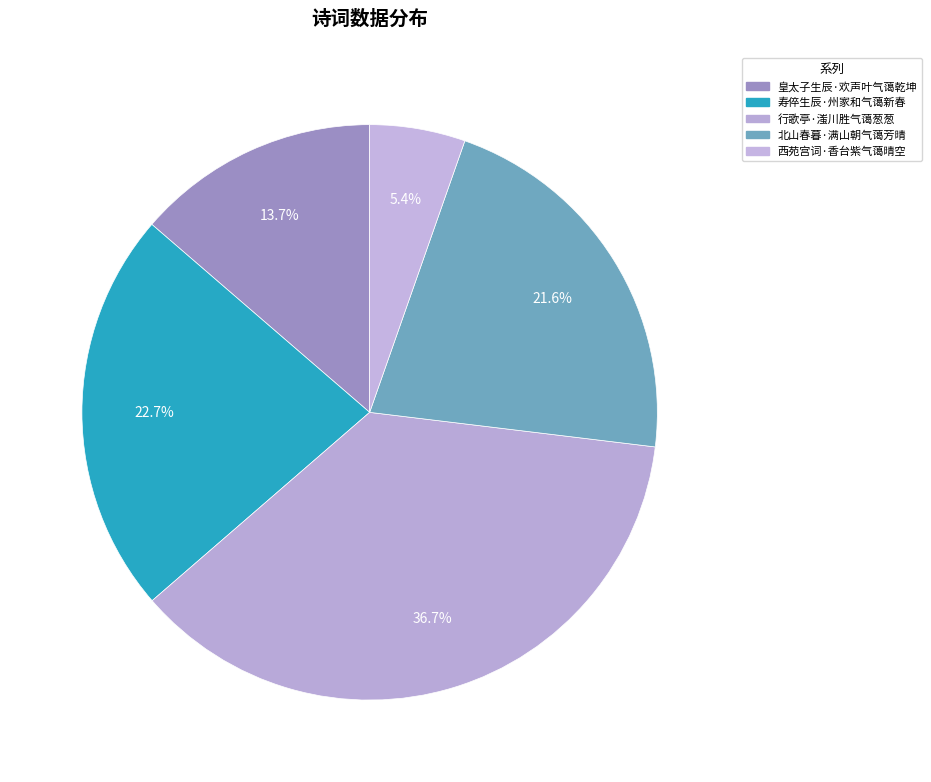

What is the change in value from 皇太子生辰·欢声叶气蔼乾坤 to 行歌亭·滍川胜气蔼葱葱?

+237301